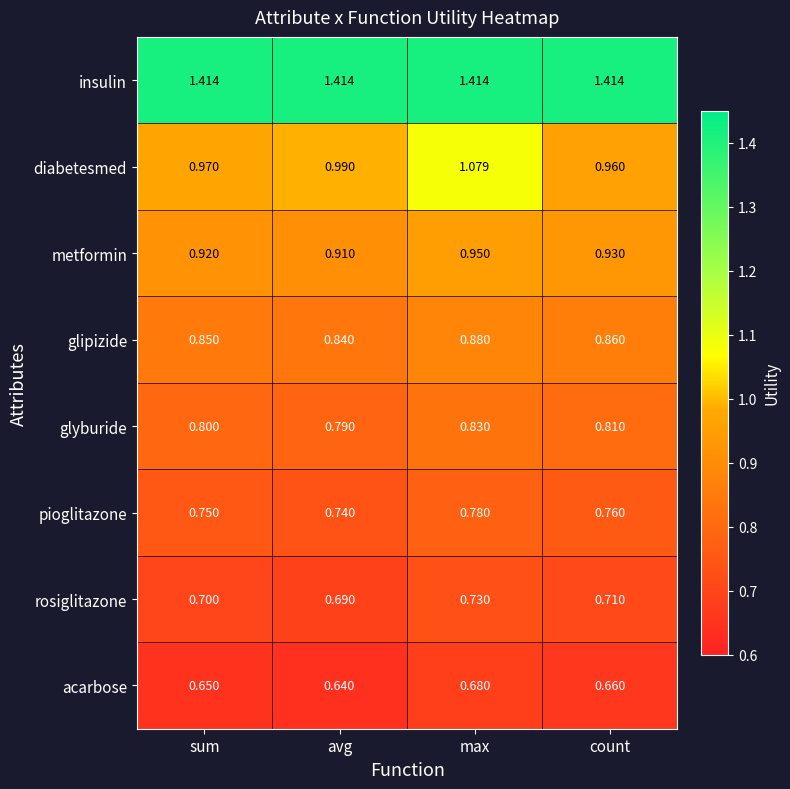

At which category is the sum across all series the highest?

max